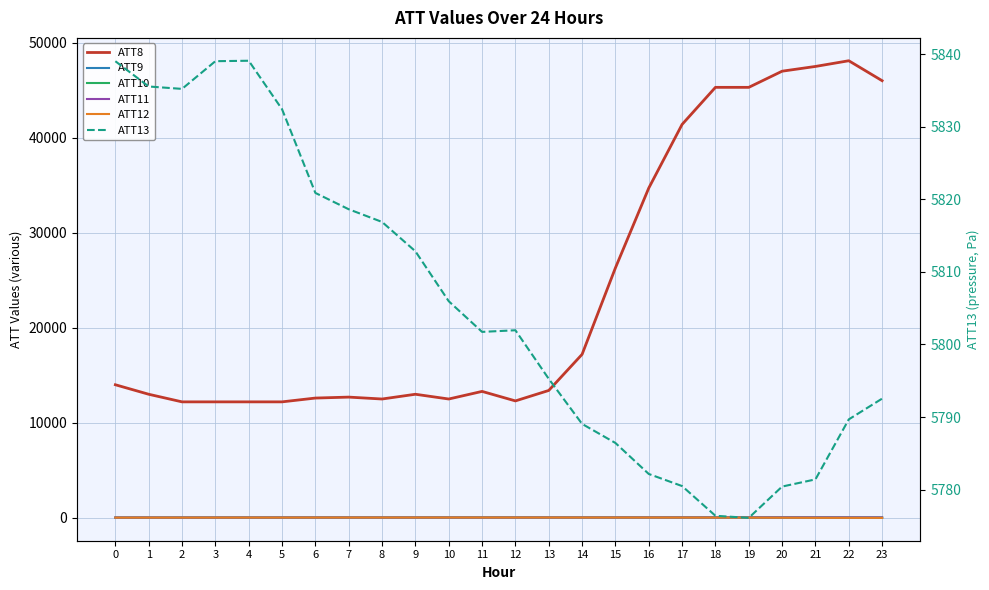

How many lines are shown in the chart?

6